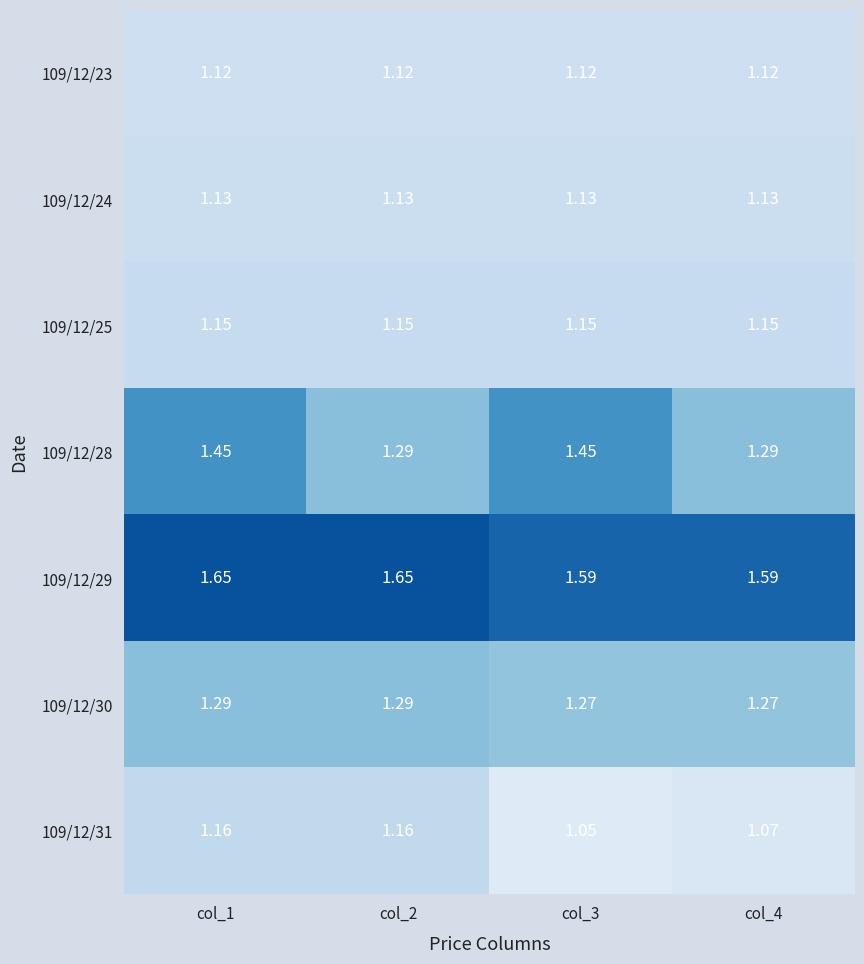

At which category does the chart reach its minimum across all series?

col_3